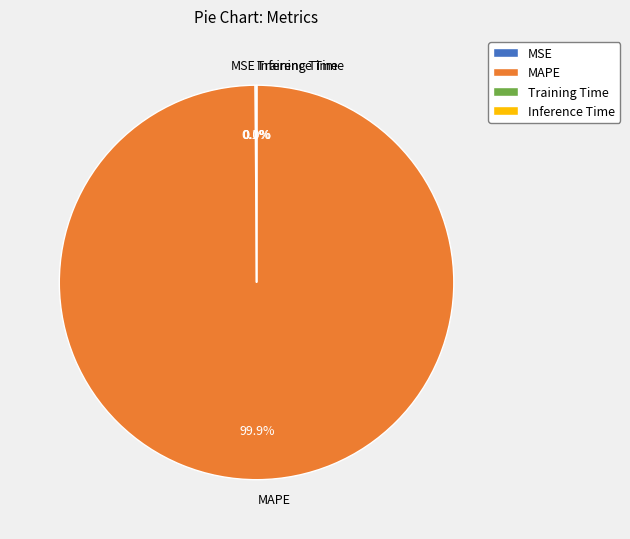

What is the largest slice in the pie chart?

MAPE